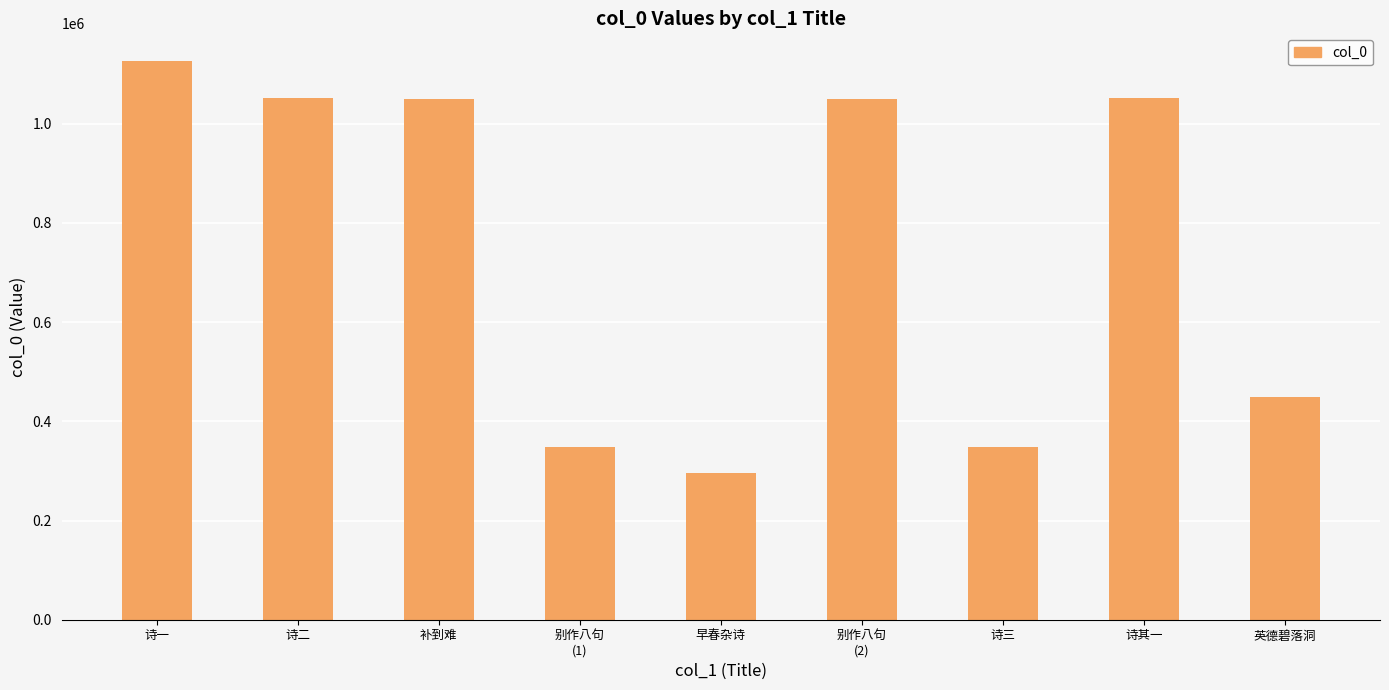

What is the maximum value shown in the chart?

1125856